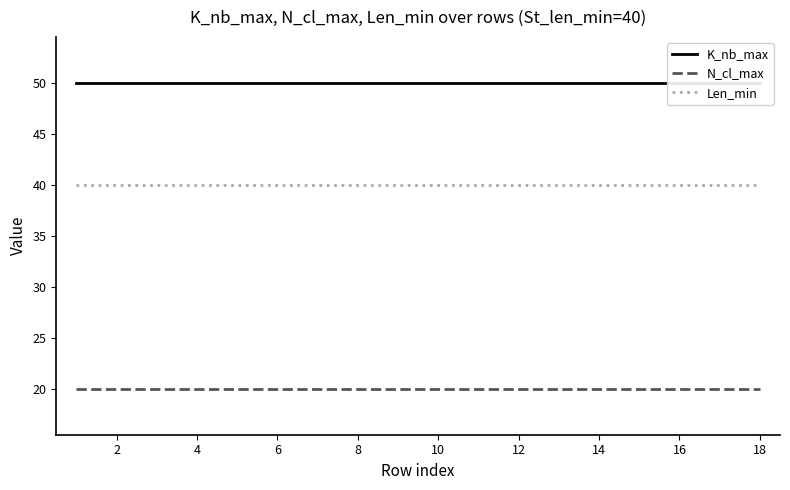

What are all the series names shown in the legend?

K_nb_max, N_cl_max, Len_min